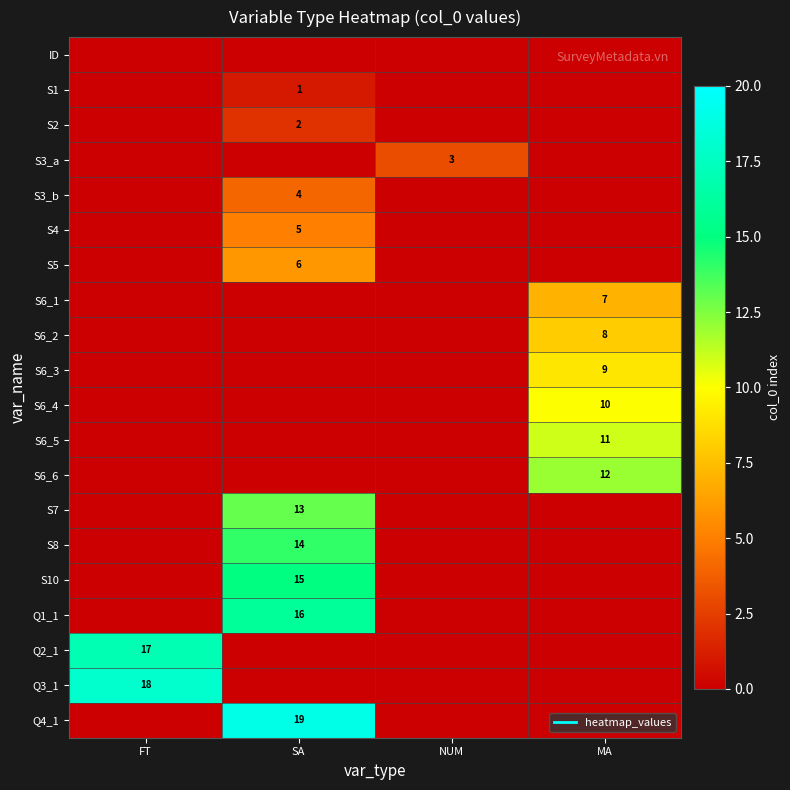

List the labels in order of S6_4 value, smallest first.

FT, SA, NUM, MA